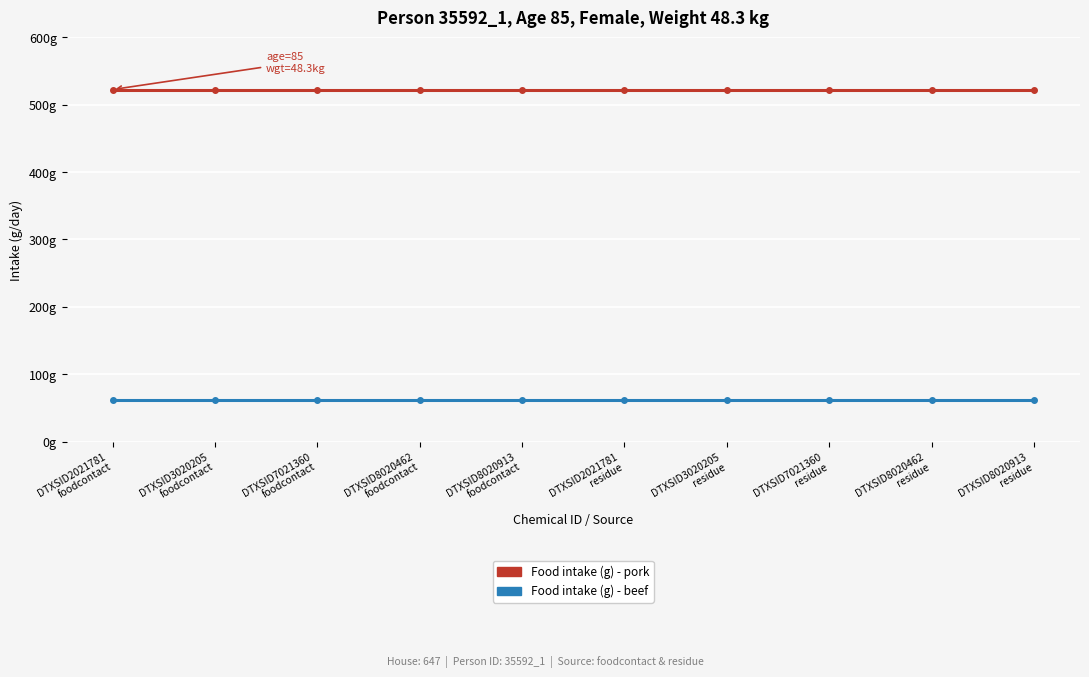

What position from the right is DTXSID8020462
foodcontact?

7